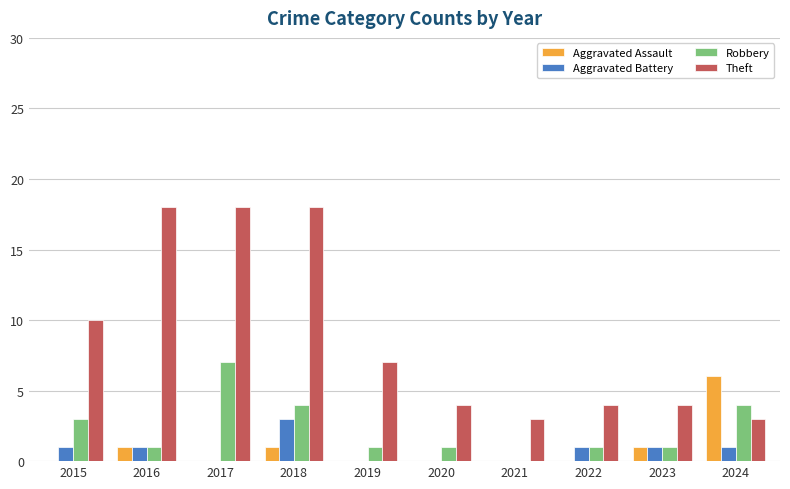

What is the sum of all Aggravated Battery values?

8